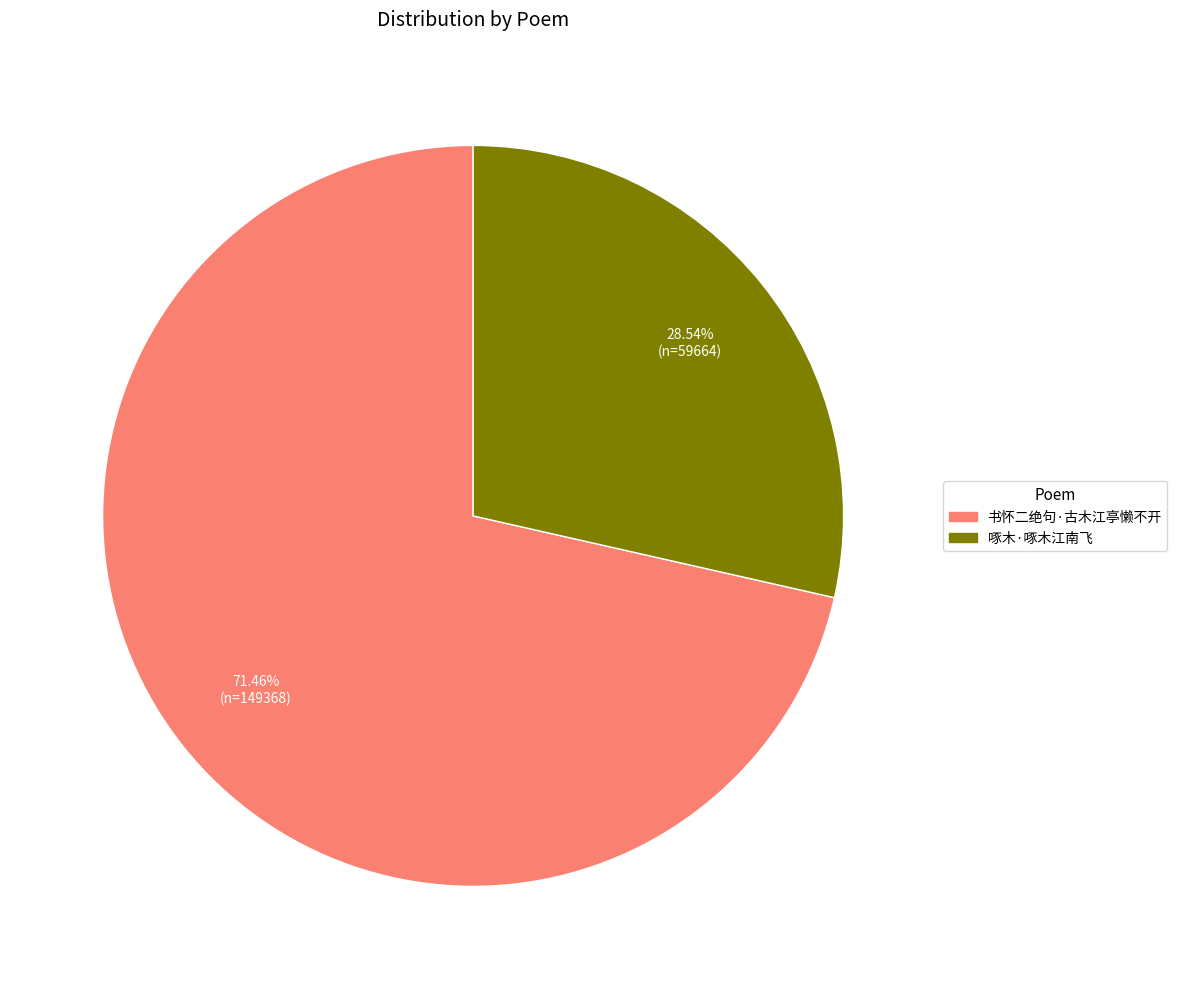

What is the majority slice?

书怀二绝句·古木江亭懒不开